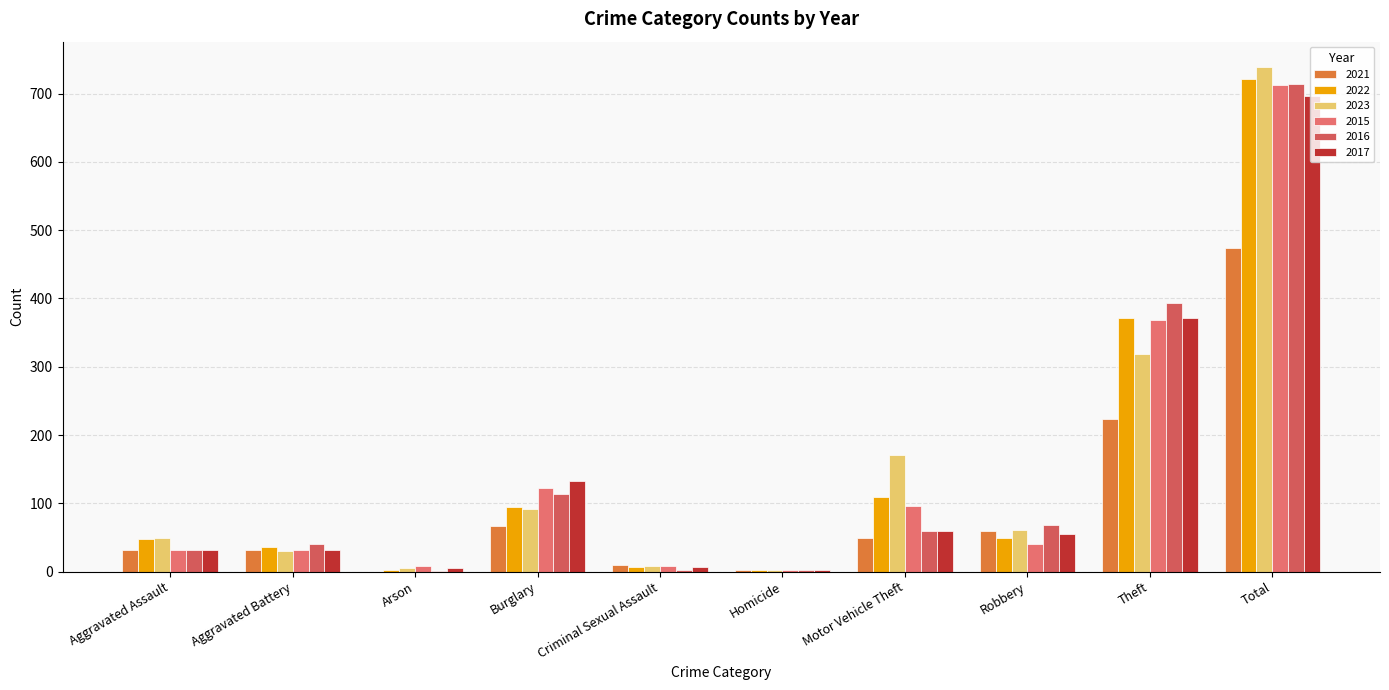

True or false: 2021 has a value of 67 at Burglary.

True